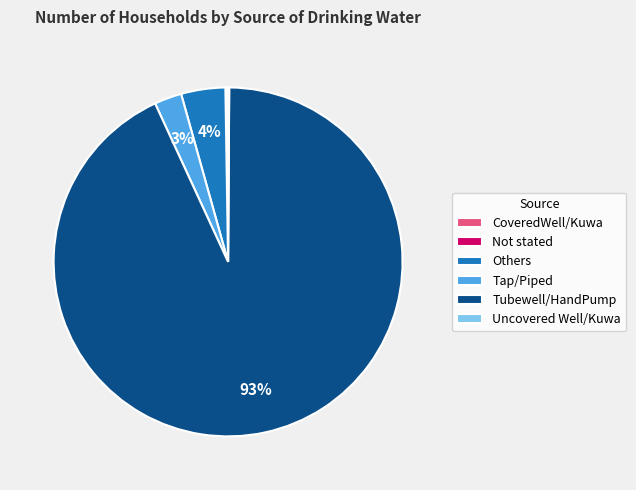

To the nearest percent, what is the difference between the largest and smallest slice percentages?

93%